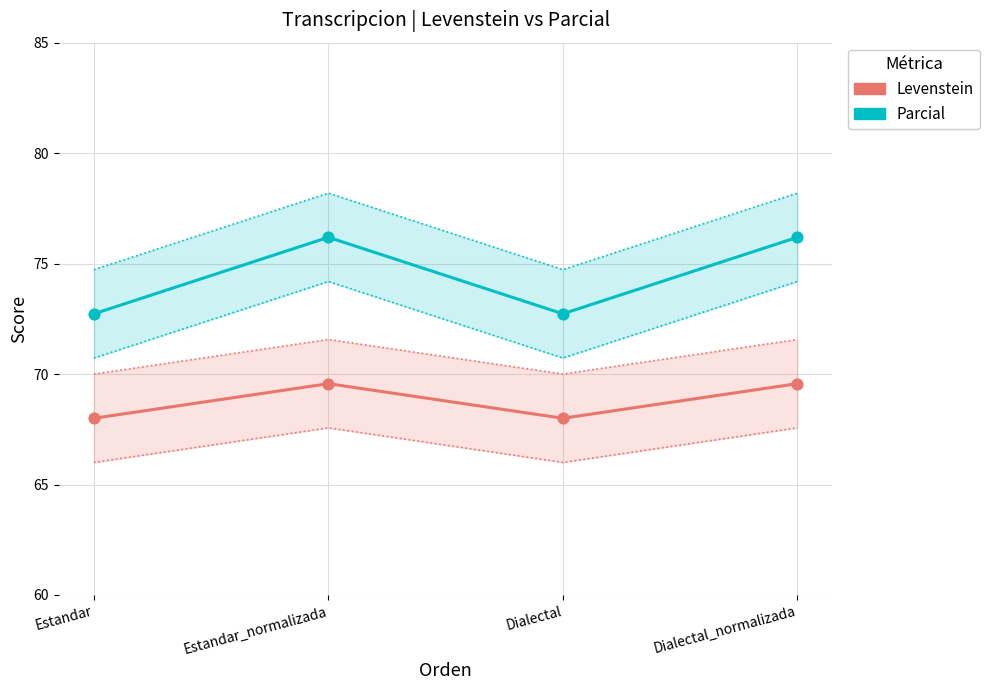

What are all the series names shown in the legend?

Levenstein, Parcial